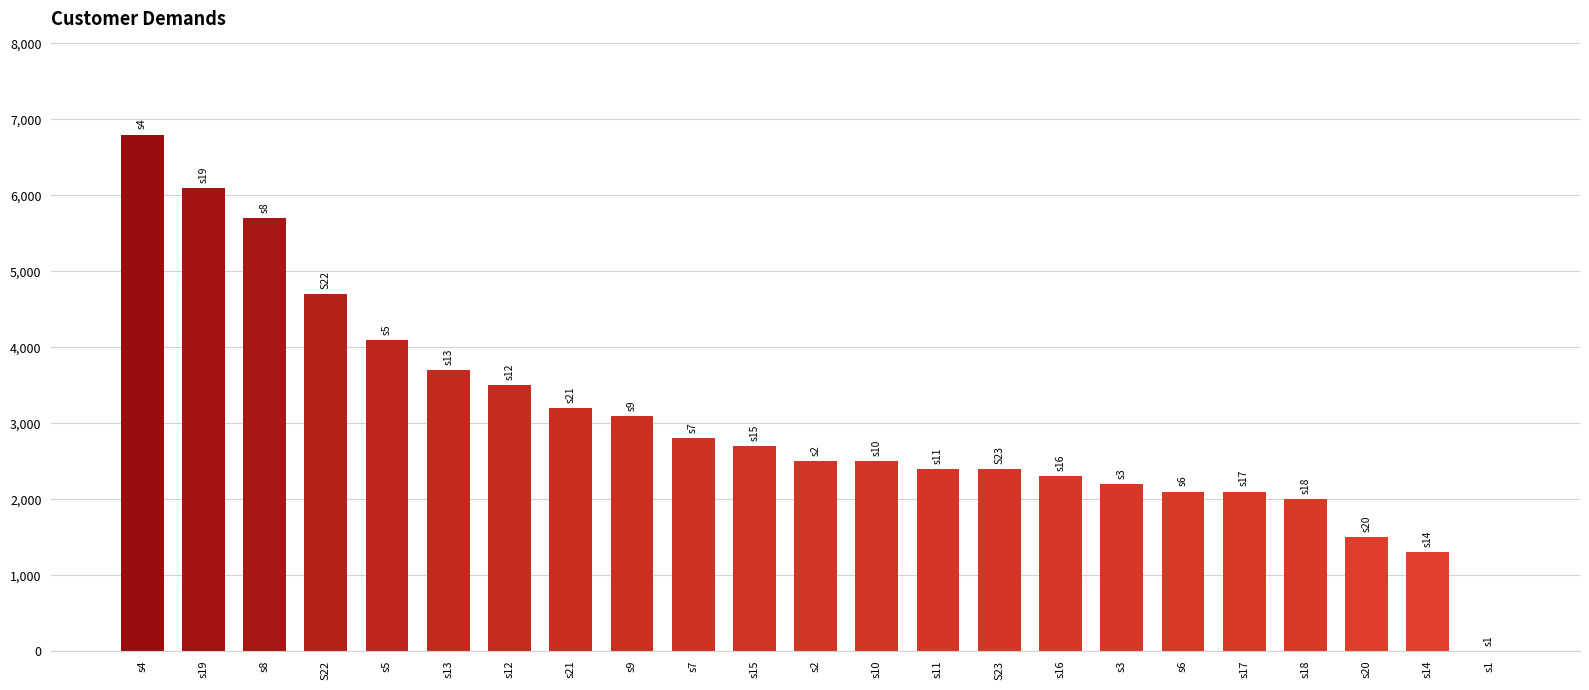

Which has a higher value, s9 or s7?

s9